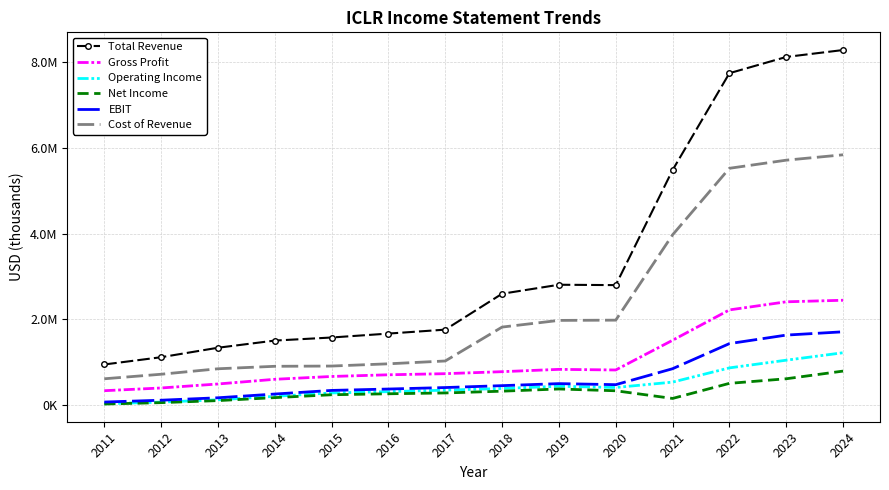

What are all the series names shown in the legend?

Total Revenue, Gross Profit, Operating Income, Net Income, EBIT, Cost of Revenue